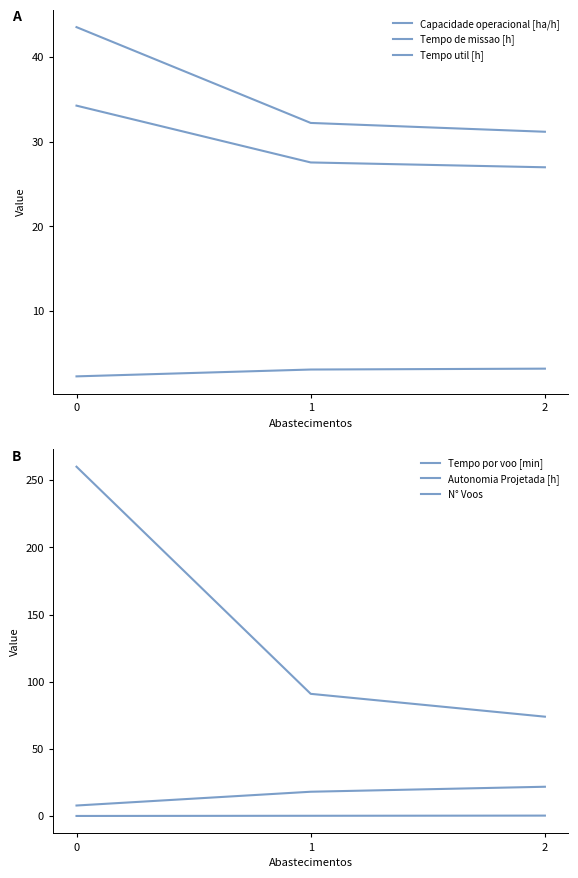

What is the difference between the highest and lowest values at 2?

73.6